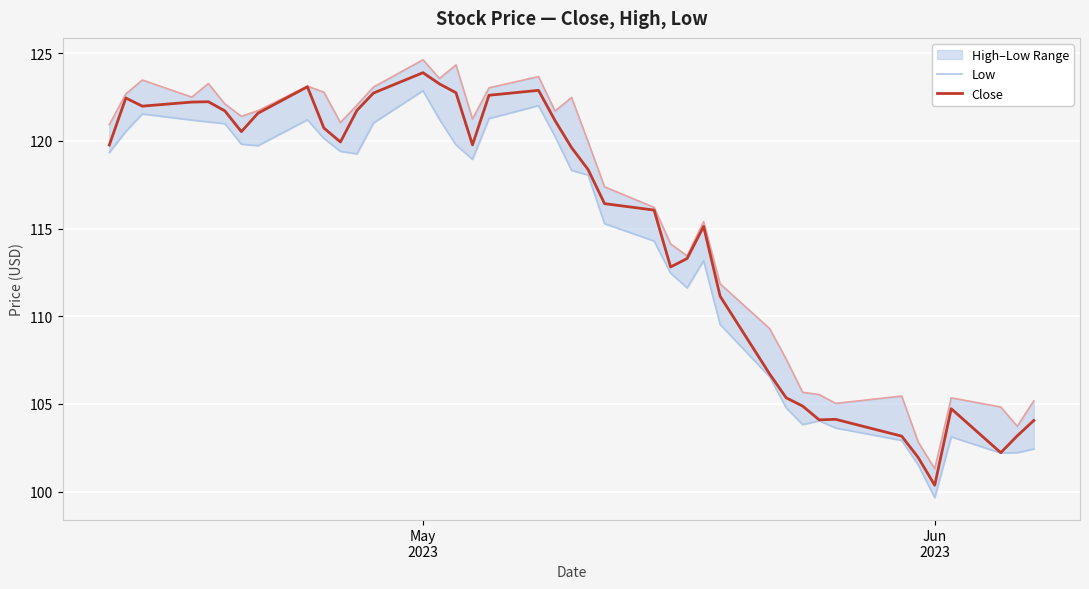

What is the lowest value of the Close series?

100.4